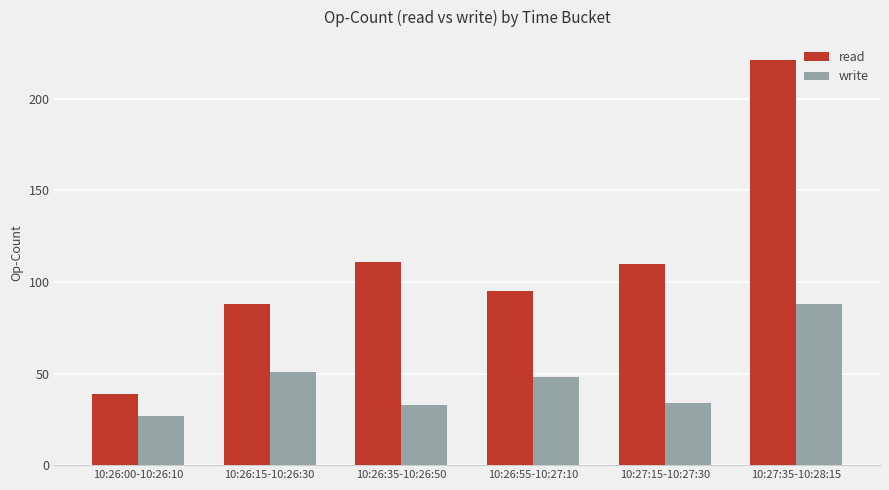

What is the approximate value of read at 10:27:15-10:27:30, to the nearest 10?

110